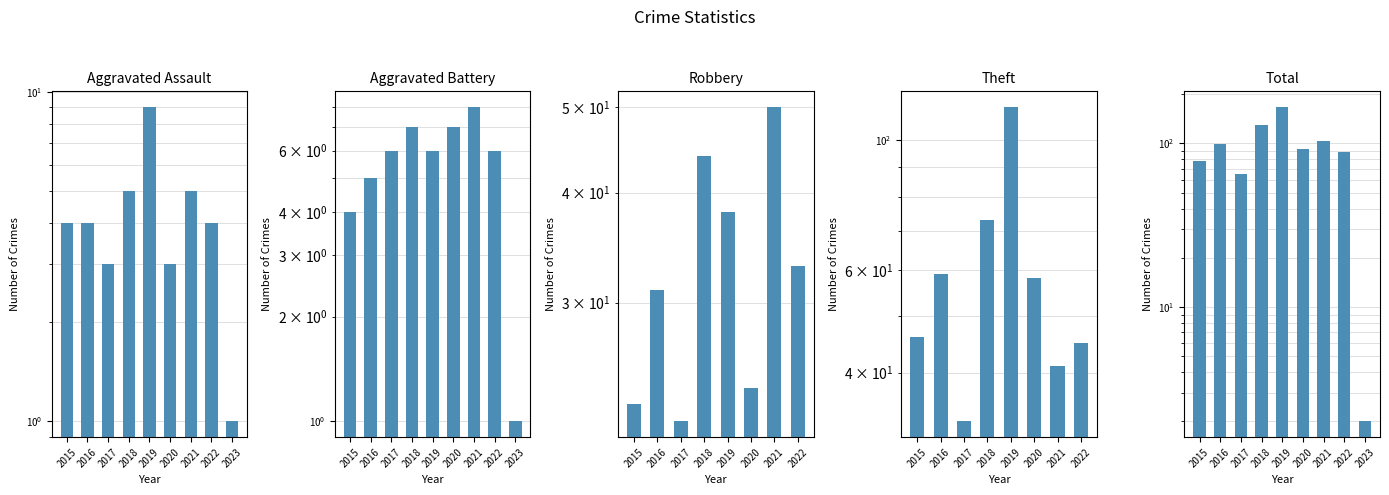

What are all the series names shown in the legend?

Aggravated Assault, Aggravated Battery, Robbery, Theft, Total